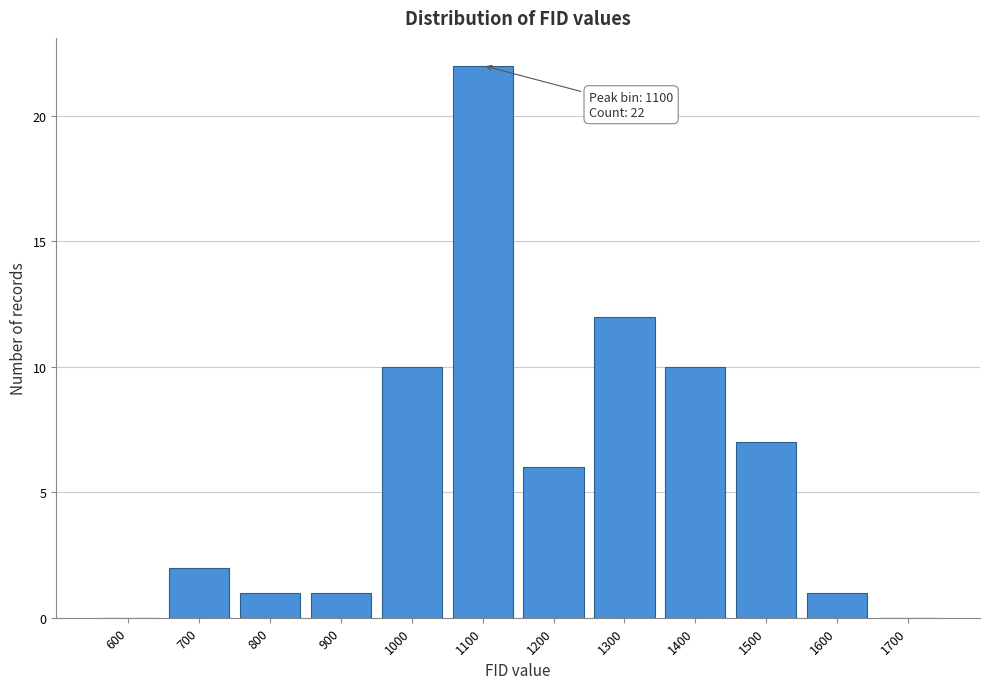

Reading right to left, what are all the values shown in this chart?

1700=0	1600=1	1500=7	1400=10	1300=12	1200=6	1100=22	1000=10	900=1	800=1	700=2	600=0